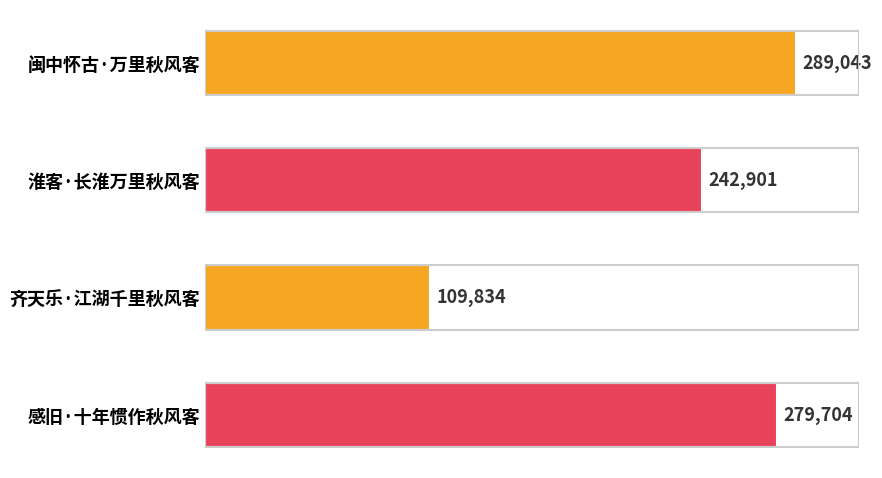

What is the ratio of the value at 感旧·十年惯作秋风客 to the value at 齐天乐·江湖千里秋风客?

2.5